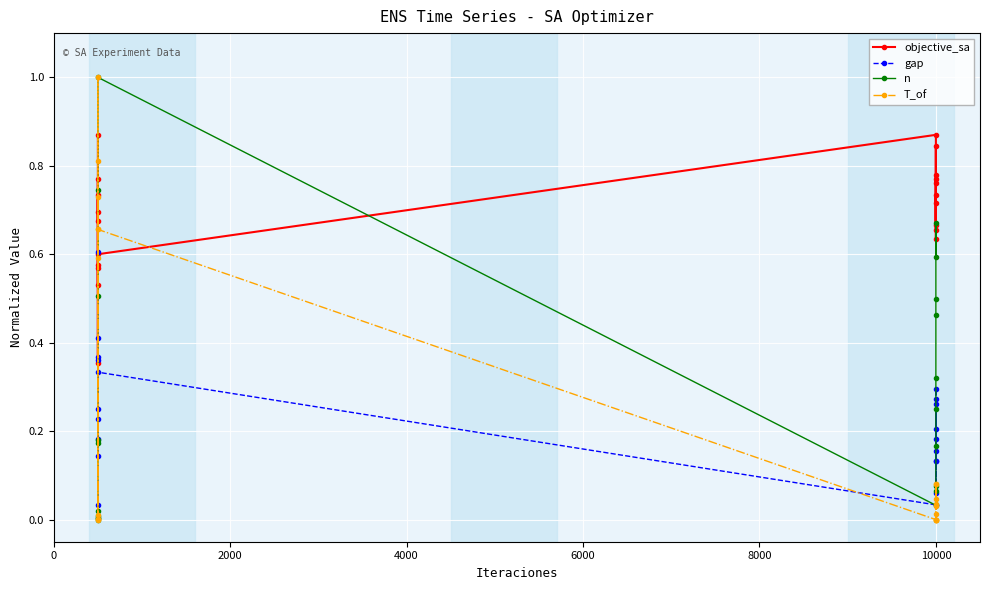

Which has a higher value, 2000 or 4000?

2000